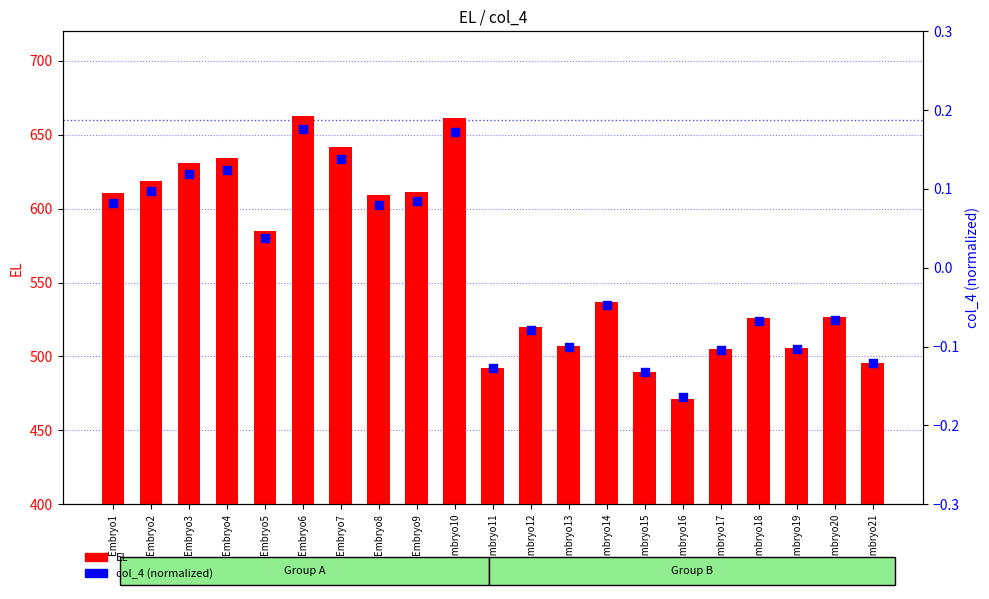

At which category is the sum across all series the highest?

Embryo6